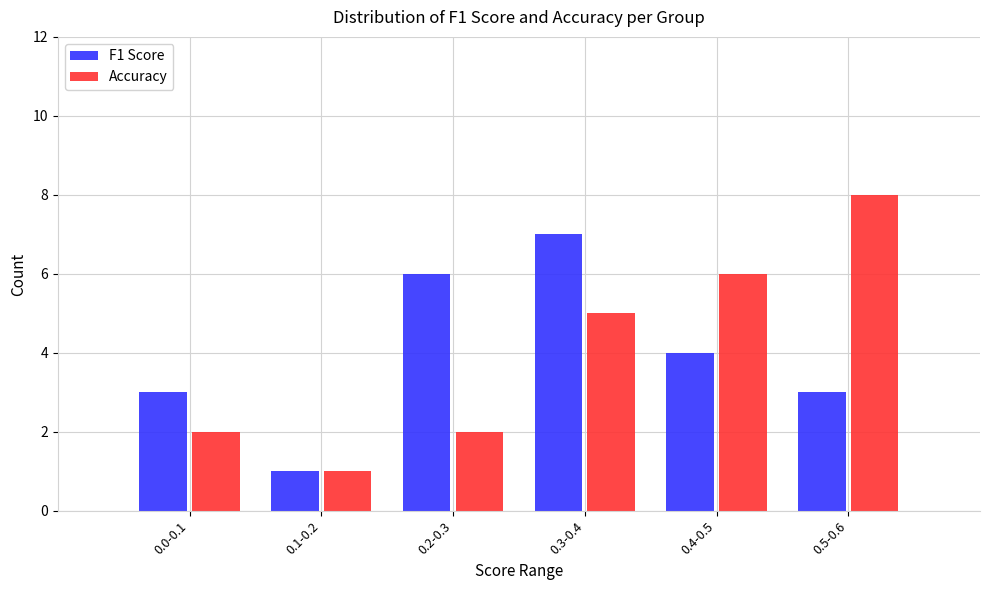

Reading left to right, list all the values displayed in this chart.

F1 Score: 3	1	6	7	4	3
Accuracy: 2	1	2	5	6	8